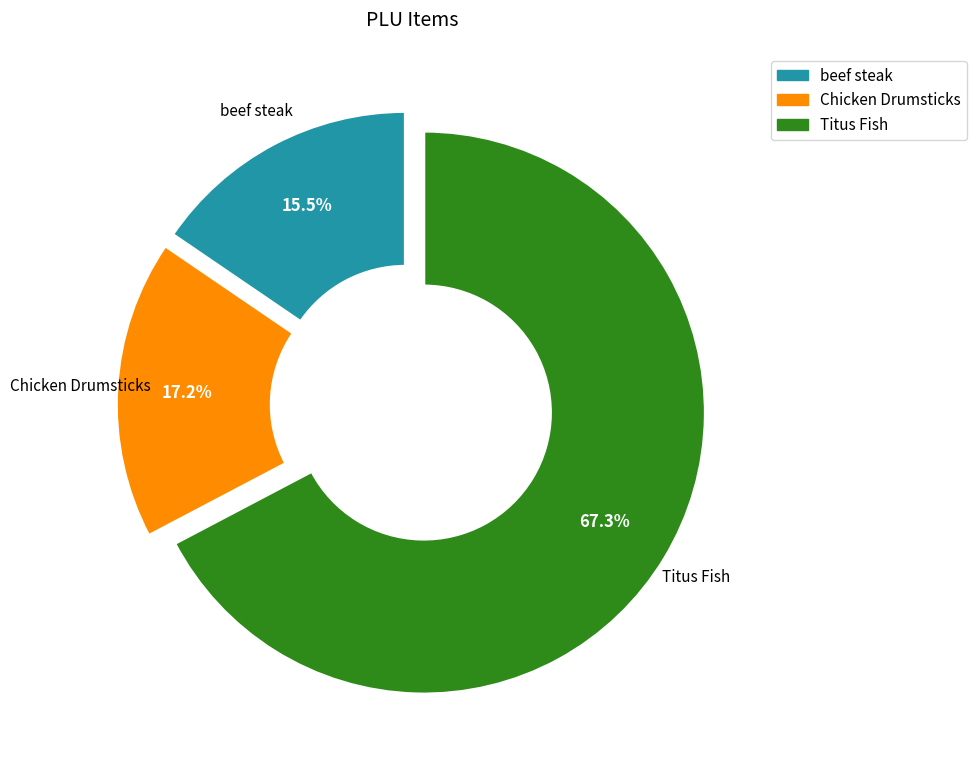

To the nearest percent, what is the combined percentage of beef steak and Titus Fish?

83%